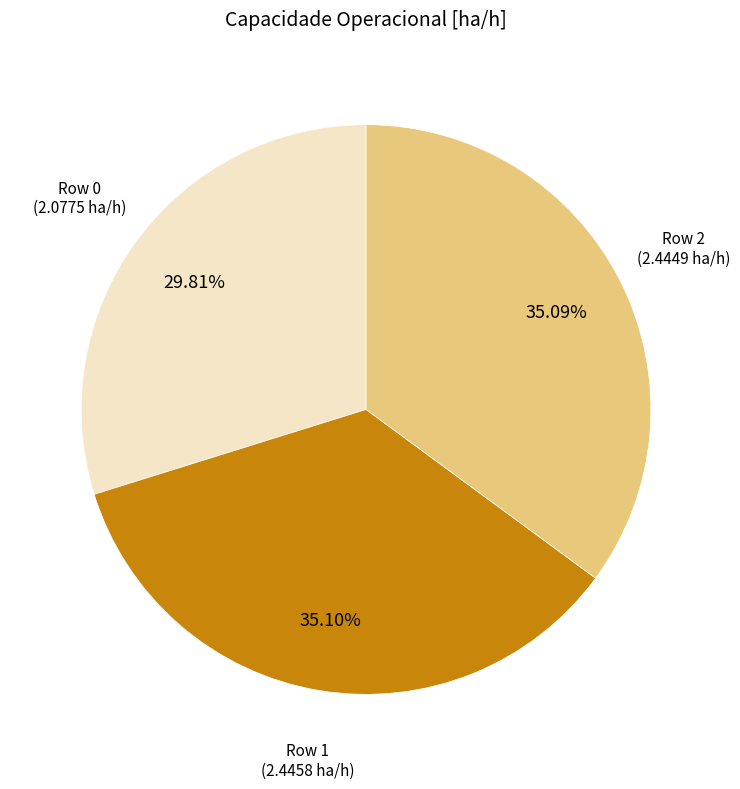

Is there a majority slice in this chart?

No